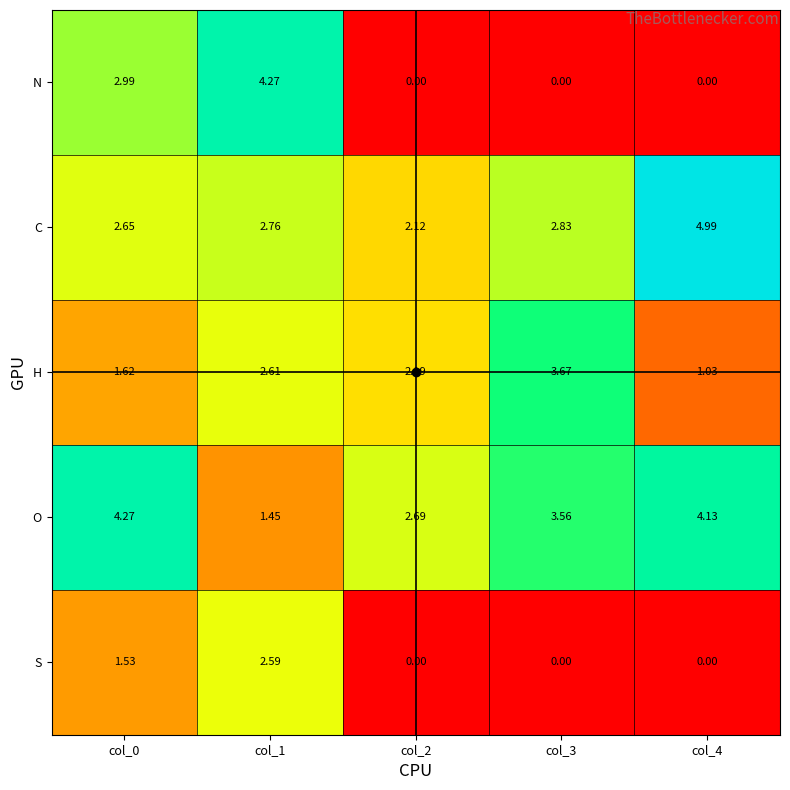

What is the greatest value displayed?

5.0